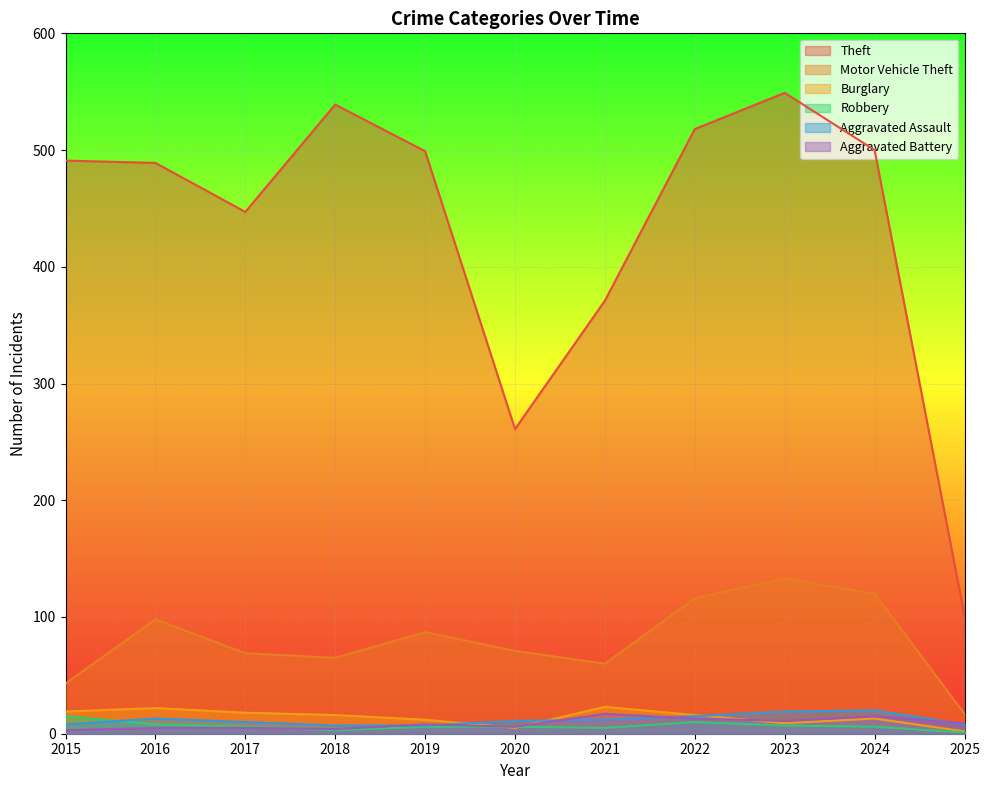

Where is the first local maximum for Robbery?

2022